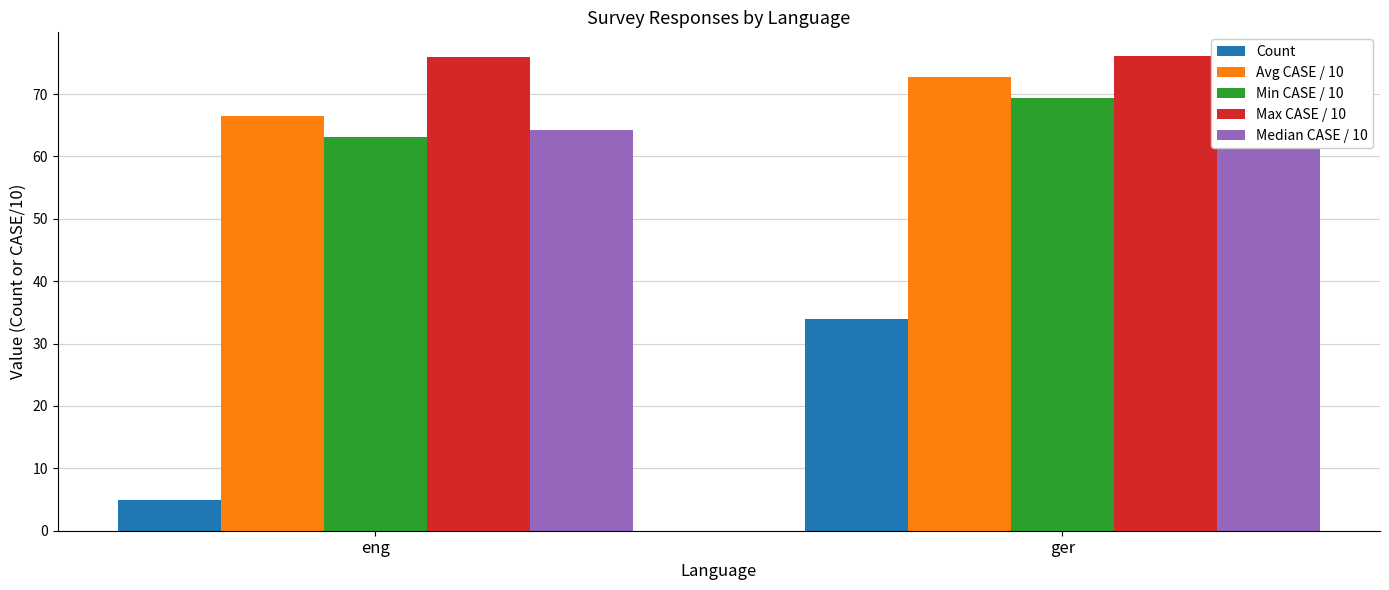

Are the bars horizontal?

No